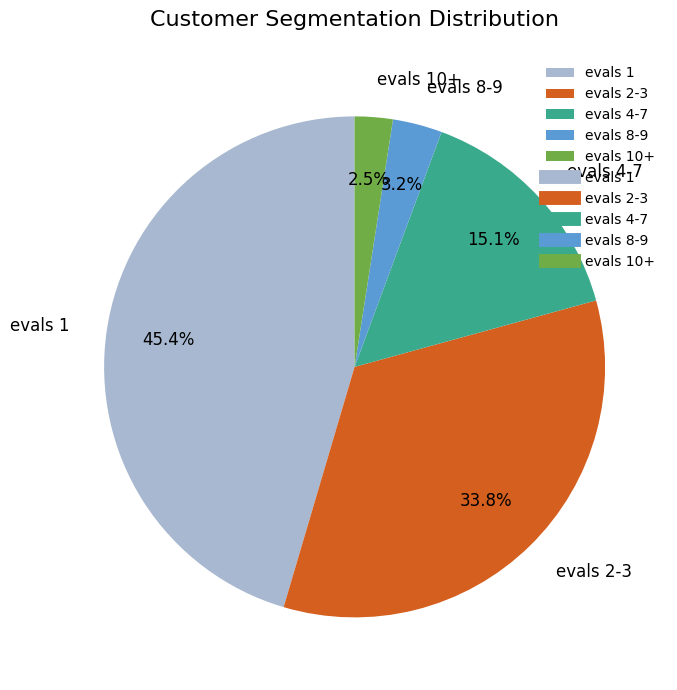

What percentage do evals 10+ and evals 1 together represent?

47.9%